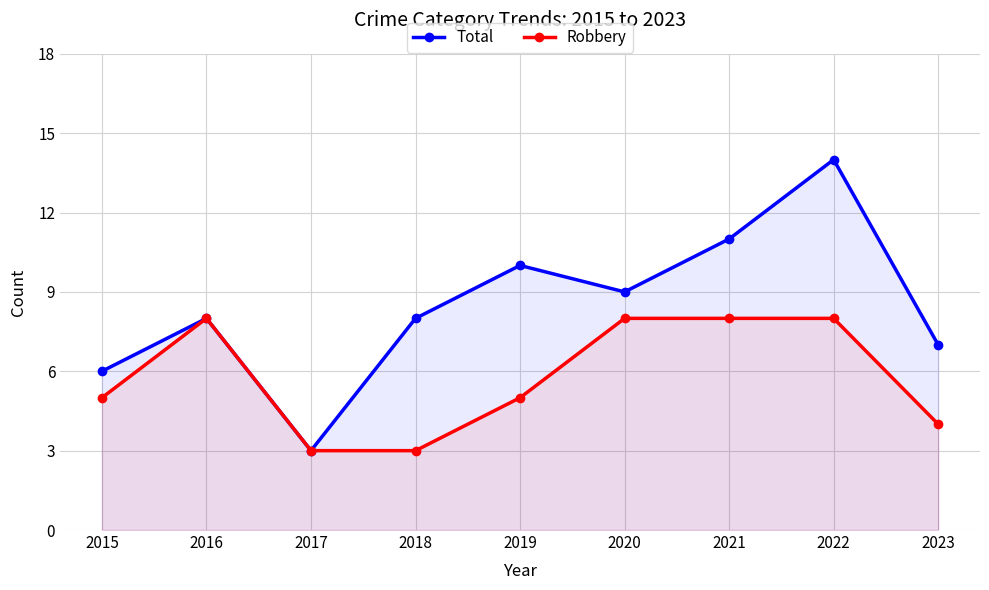

The value of Total at 2020 is 4. True or false?

False